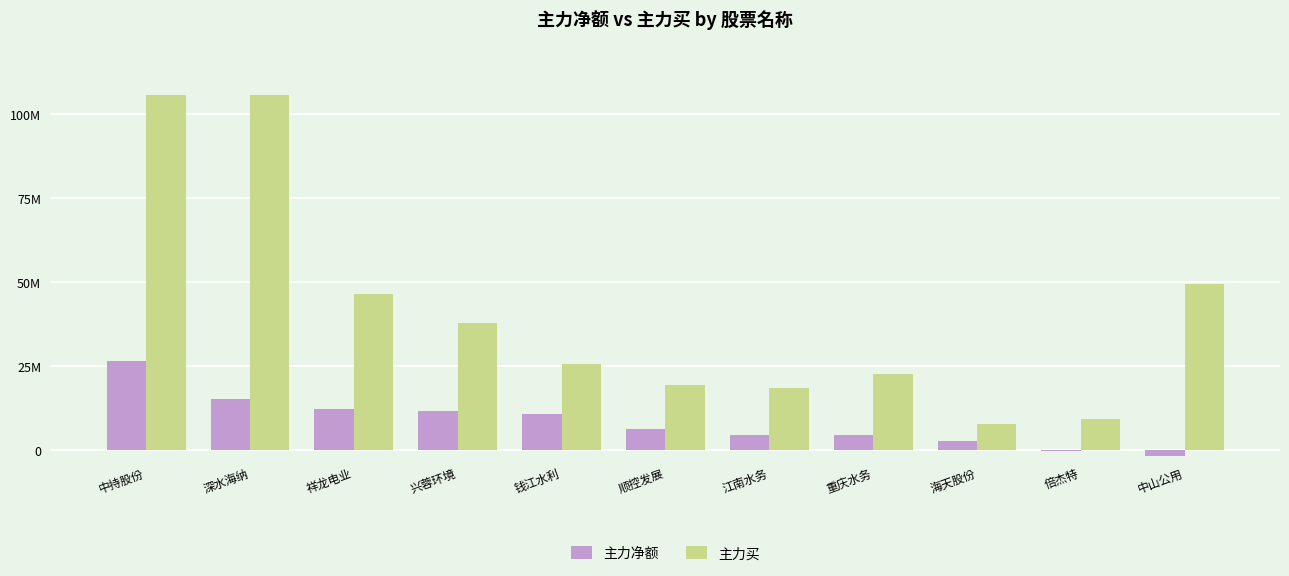

What are all the series names shown in the legend?

主力净额, 主力买